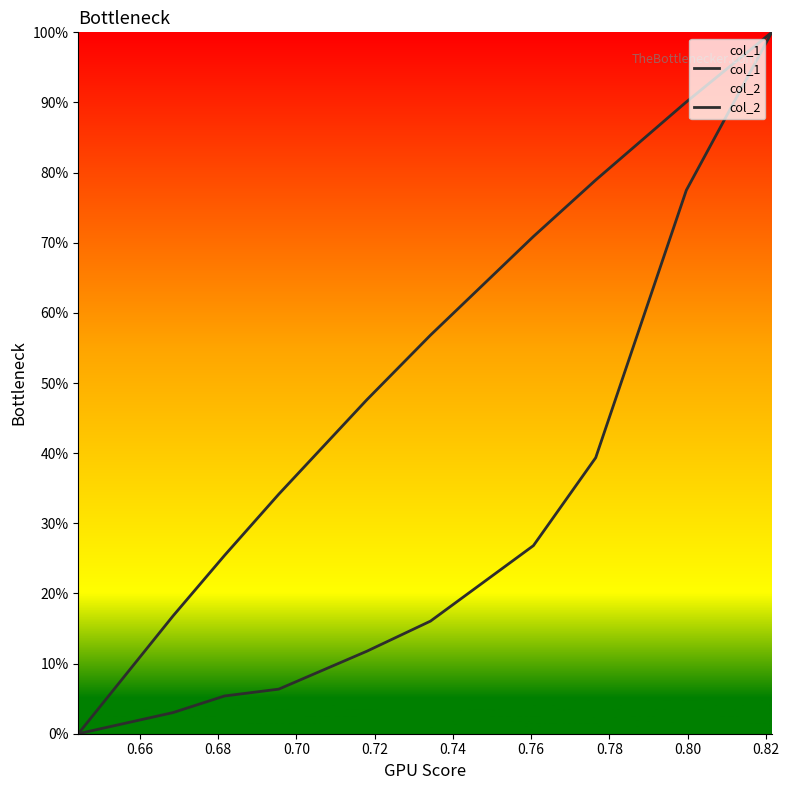

What is the average value of the col_2 series?

0.5